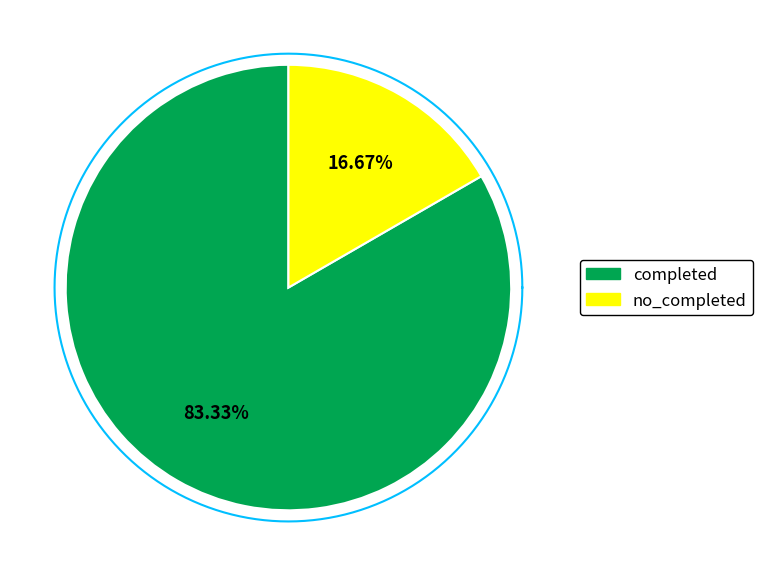

What is the change in value from completed to no_completed?

-4